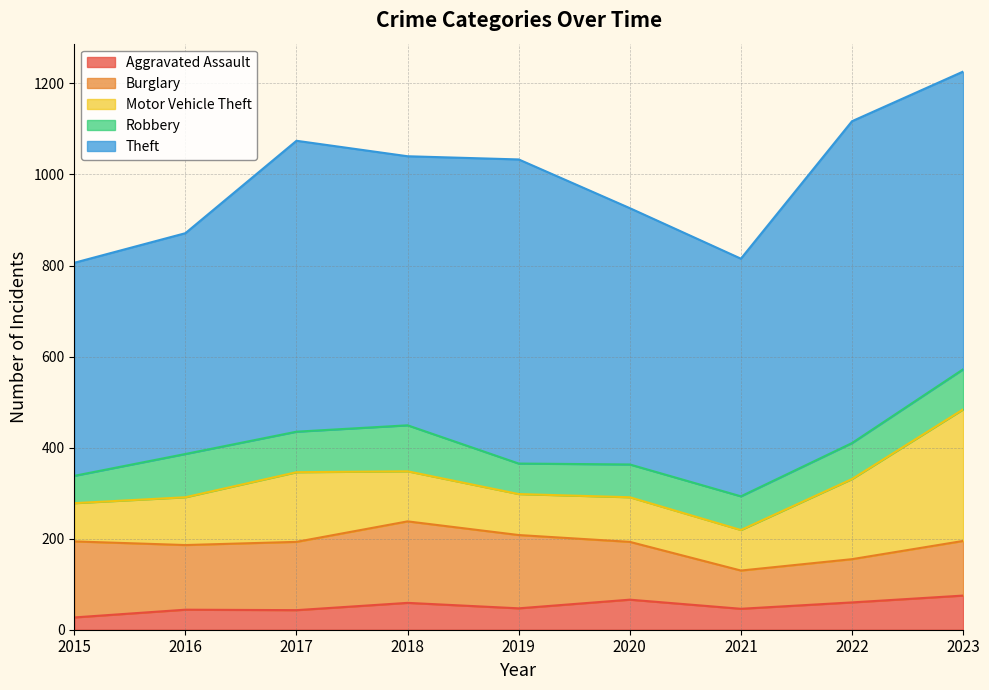

What is the sum of the Burglary values at 2018 and 2015?

346